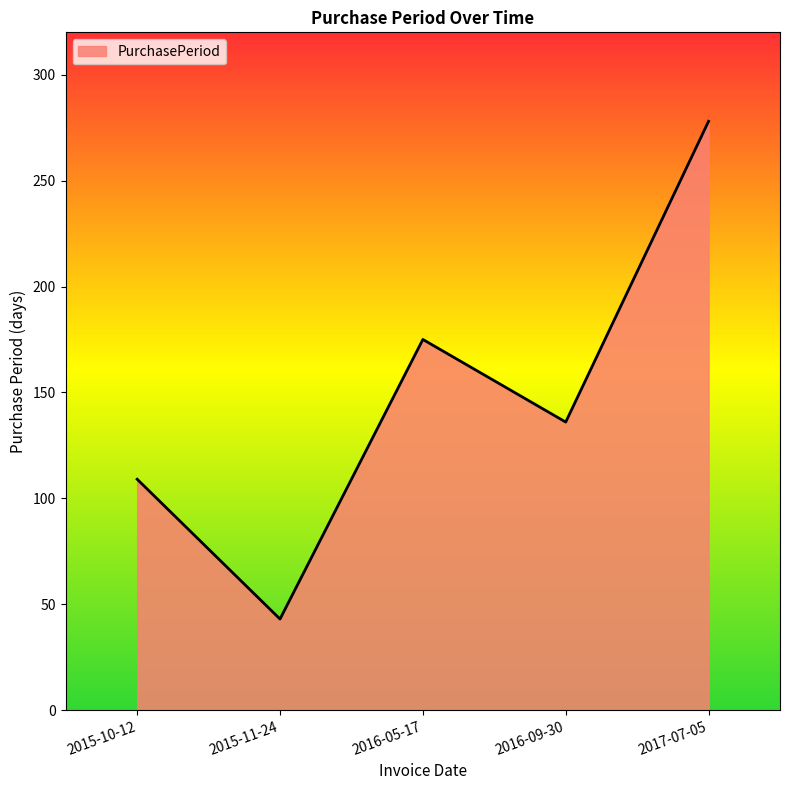

At which category does the chart reach its minimum across all series?

2015-11-24